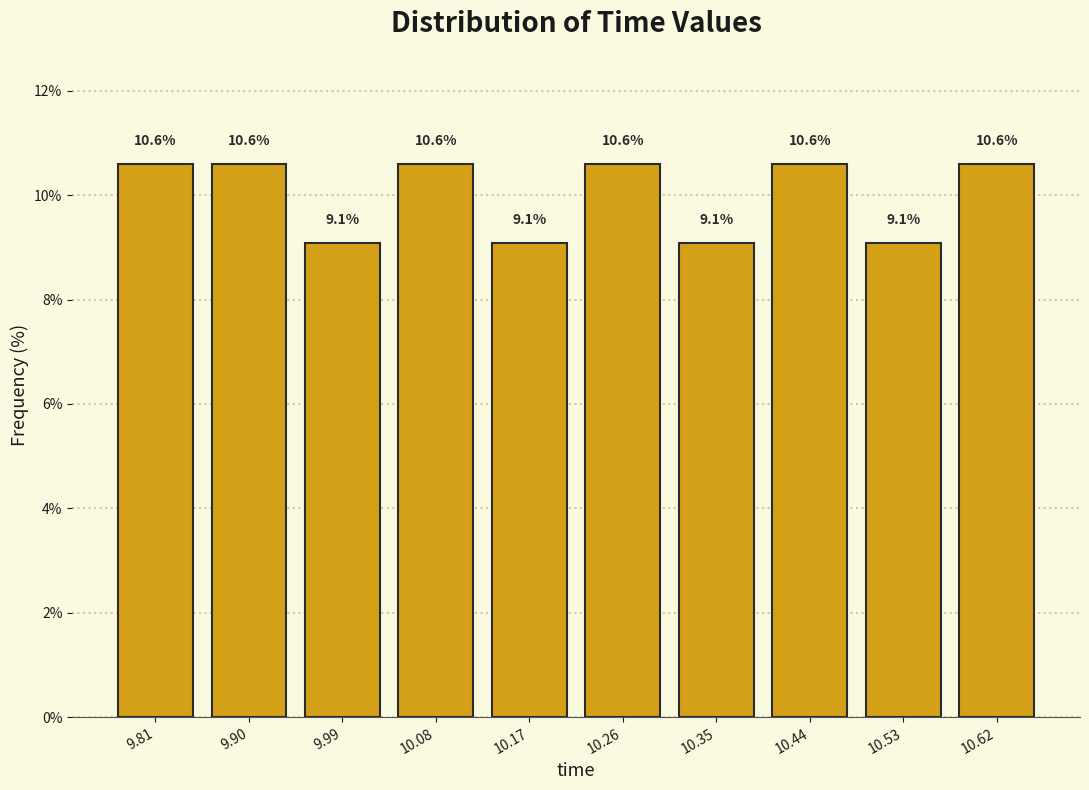

How tall is the bar that spans 10.13 to 10.22 on the x-axis? The bar edges are not printed on the chart, so give them approximately, as read against the axis.

9.1